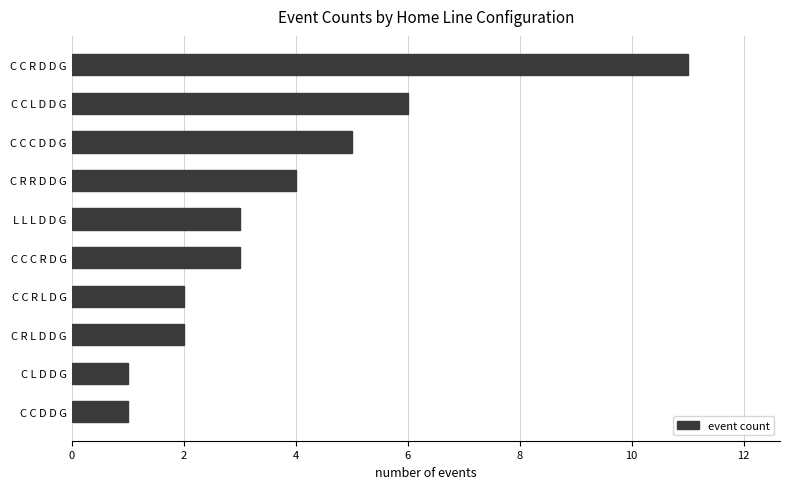

Is it true that the value at C C L D D G is 6?

True